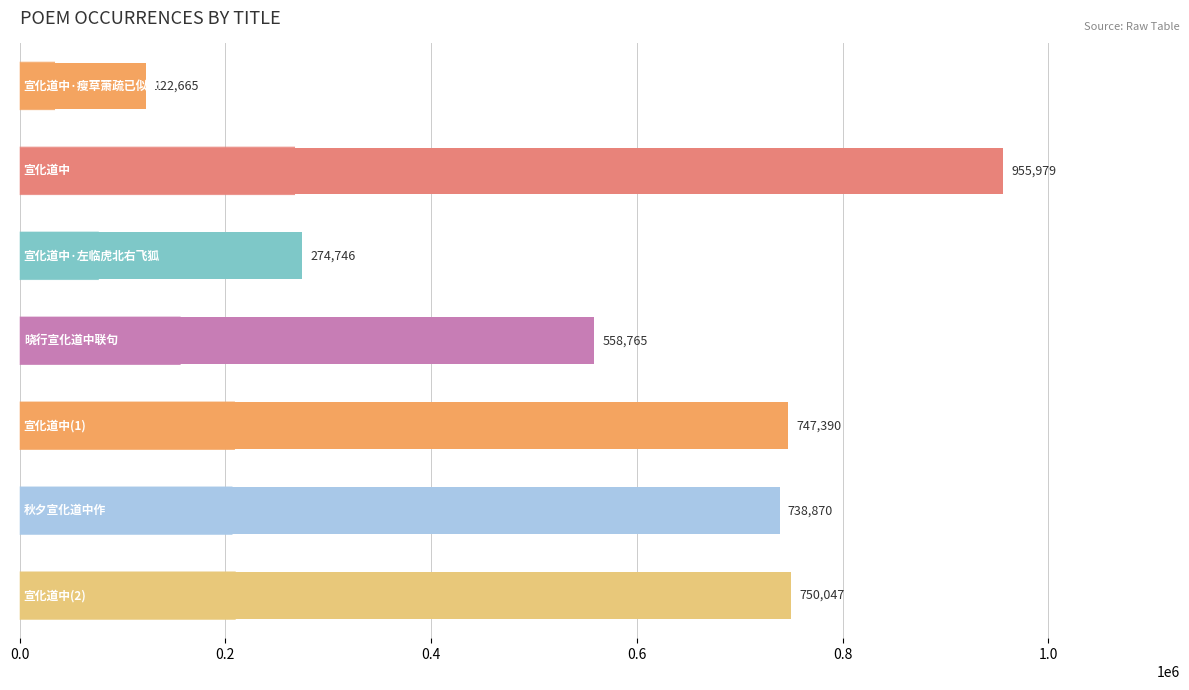

How many data points are less than 738870?

3